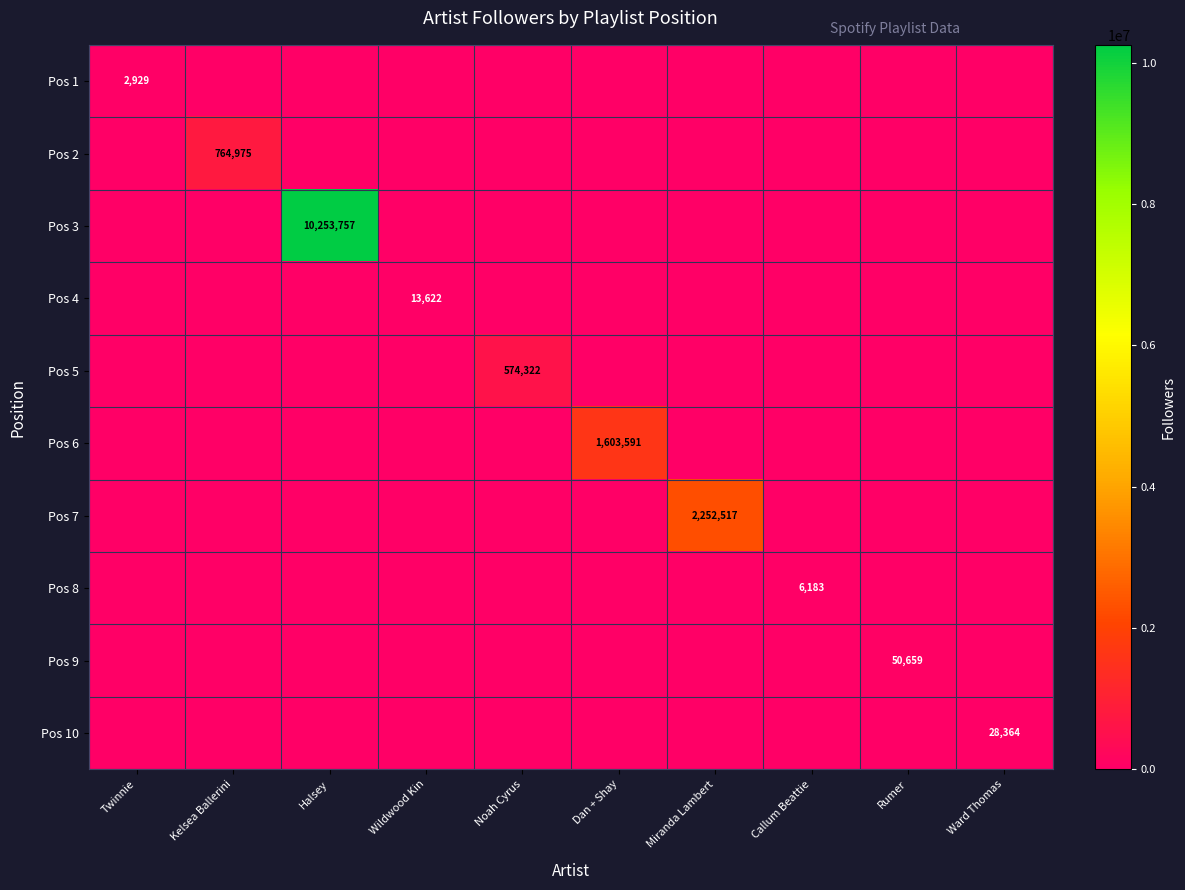

How many series are shown in this chart?

10